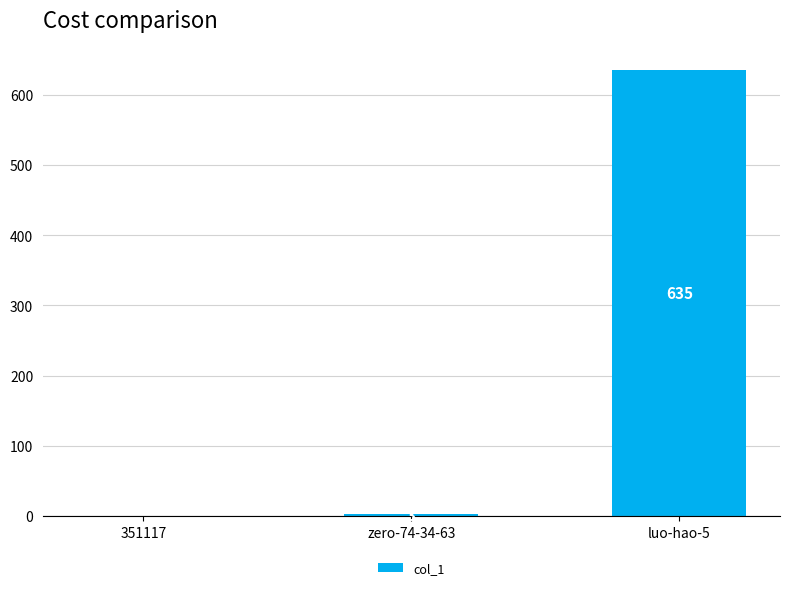

What is the difference between the values at 351117 and luo-hao-5?

635